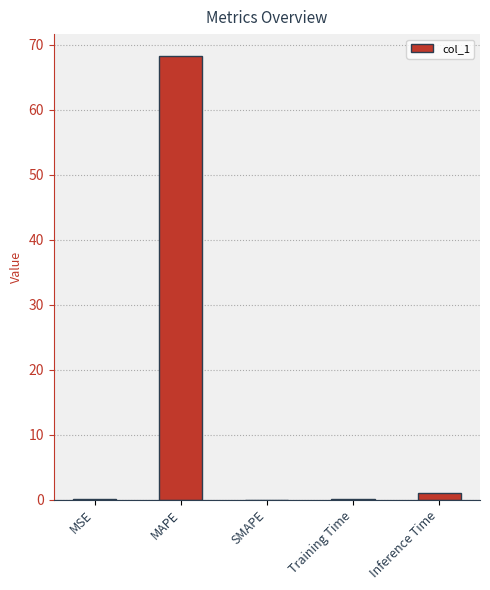

Count the number of categories in the chart.

5